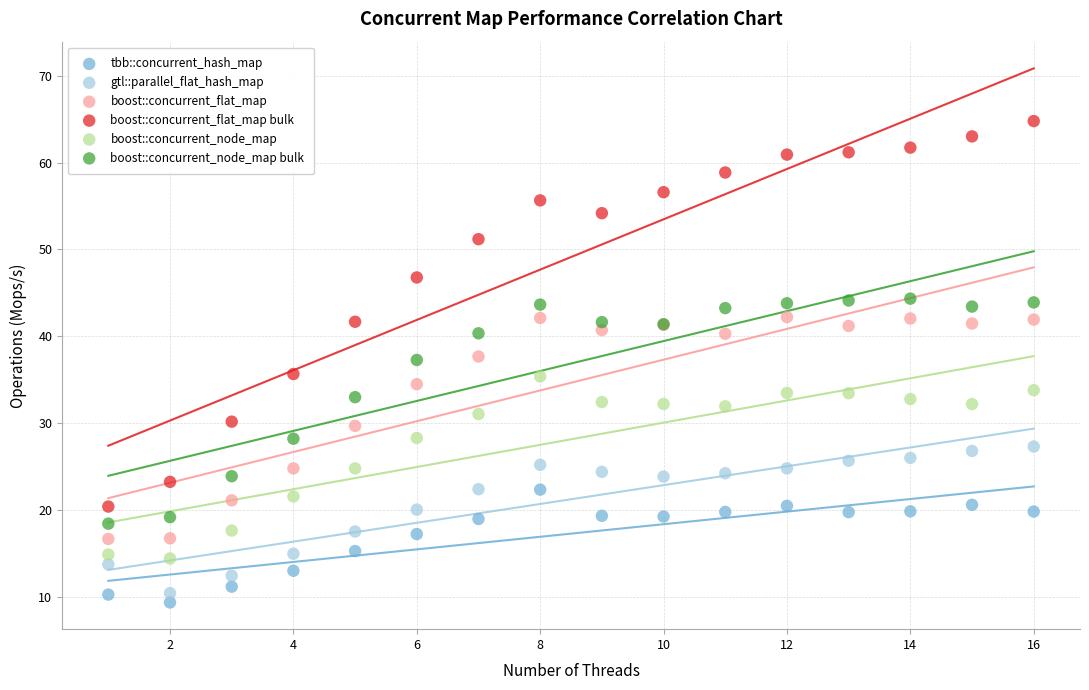

Which series has the largest Y range (max minus min)?

boost::concurrent_flat_map bulk